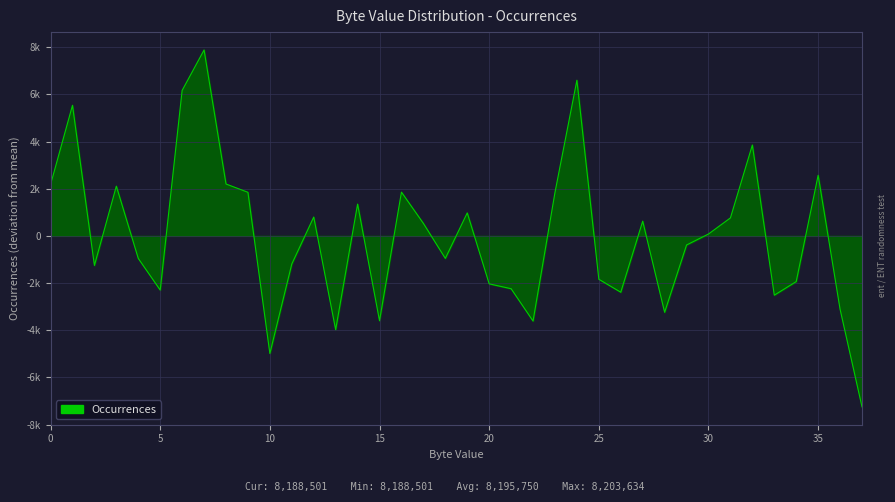

Reading right to left, what are all the values shown in this chart?

-7249.9	-3109.9	2570.1	-1937.9	-2512.9	3854.1	762.1	80.1	-385.9	-3238.9	624.1	-2388.9	-1838.9	6600.1	1840.1	-3610.9	-2239.9	-2032.9	975.1	-953.9	530.1	1855.1	-3597.9	1348.1	-3975.9	799.1	-1190.9	-4985.9	1848.1	2200.1	7883.1	6168.1	-2297.9	-955.9	2108.1	-1251.9	5537.1	2173.1